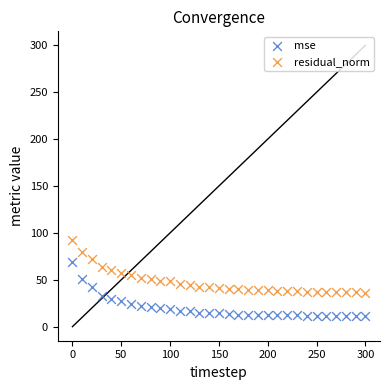

Which series contains the highest Y value?

residual_norm